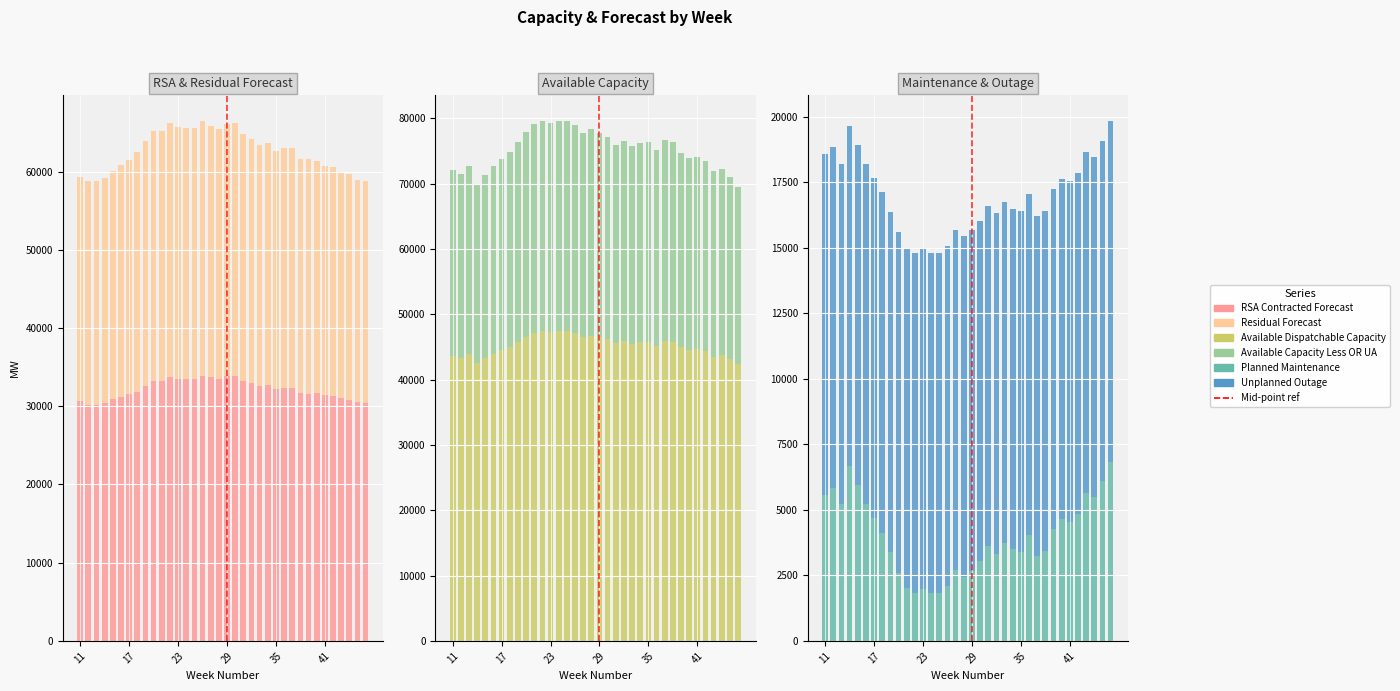

What is the spread (max minus min) of values at 13?

45563